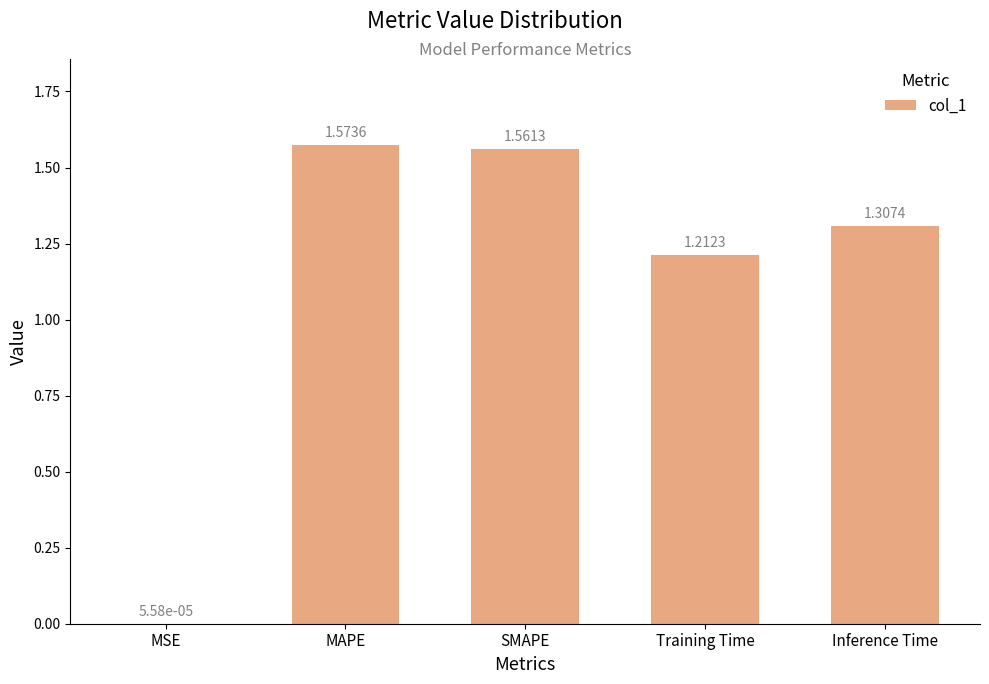

How many data points are above 1?

4